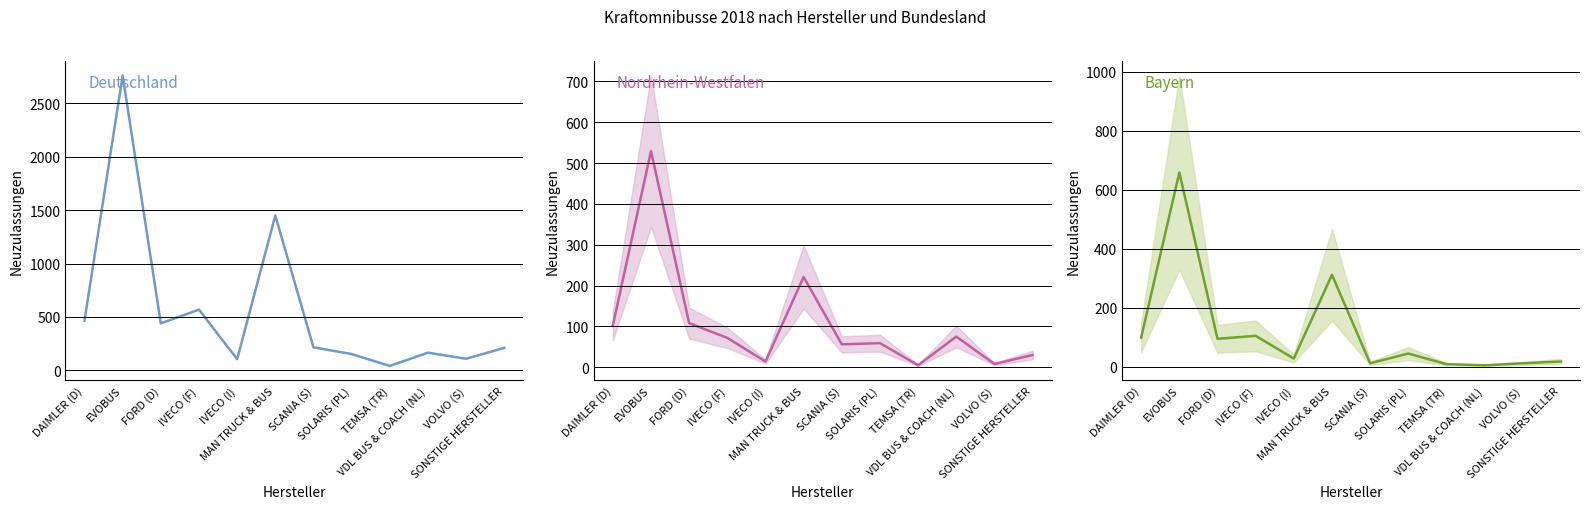

True or false: Nordrhein-Westfalen has a value of 529 at EVOBUS.

True